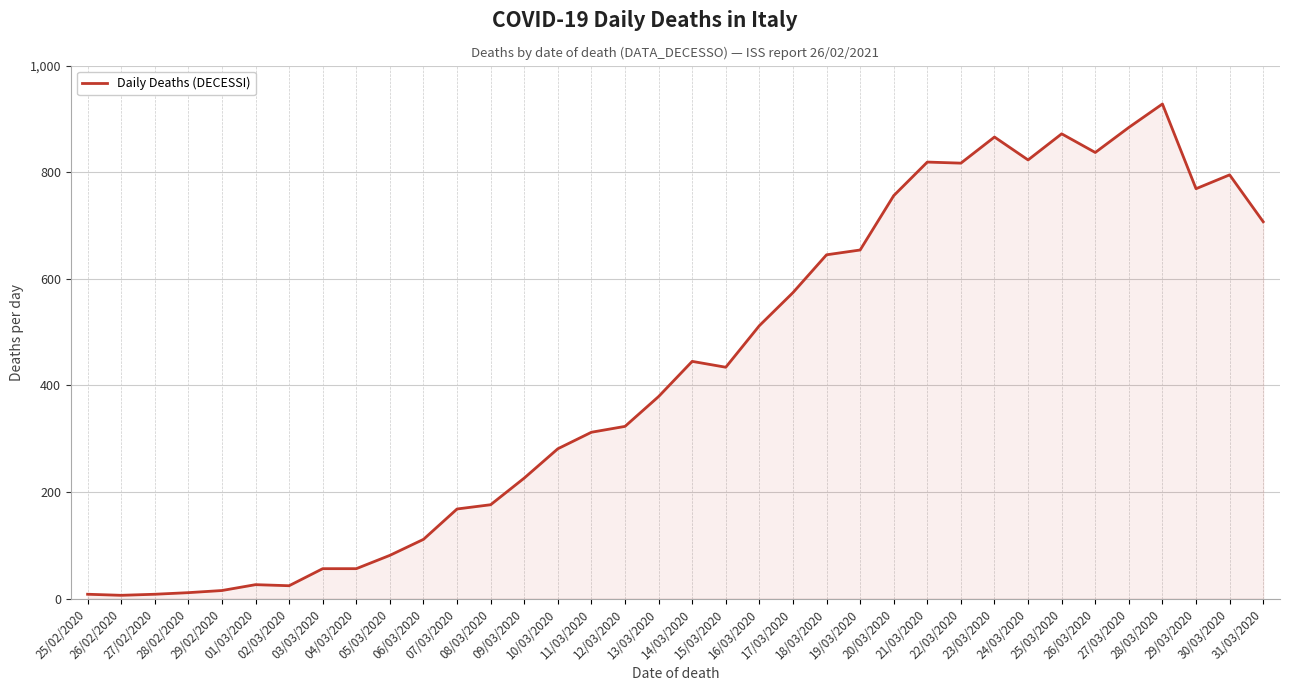

What is the maximum value shown in the chart?

928